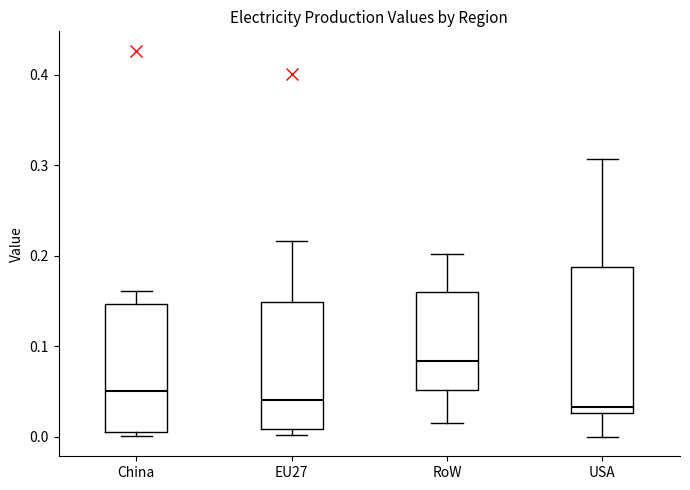

Comparing the boxes themselves (not the whiskers), which one is the tallest?

USA